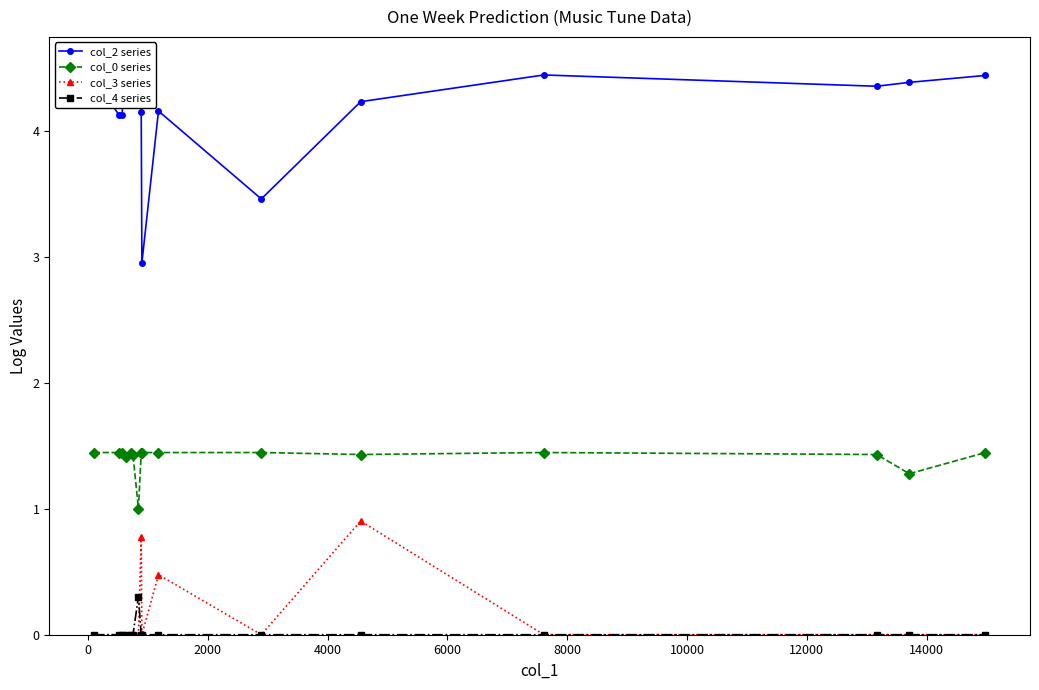

What is the highest value of the col_4 series series?

0.3